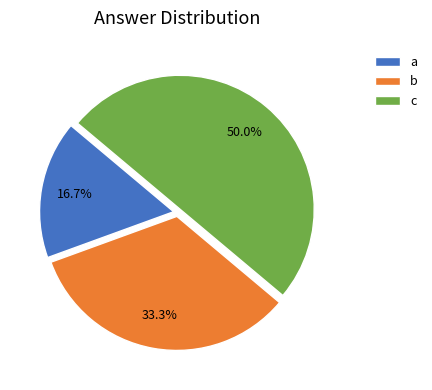

How much of the chart is everything except a?

83.3%